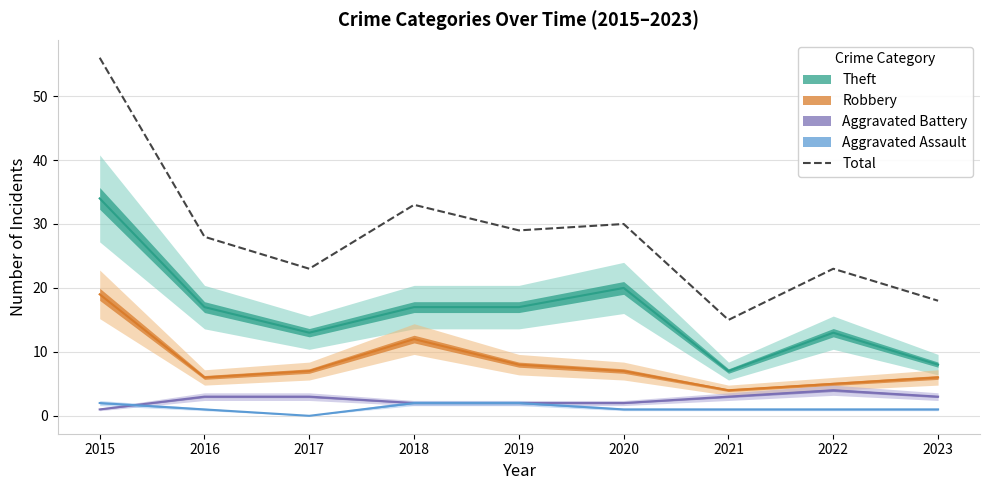

What is the maximum value for Total?

56